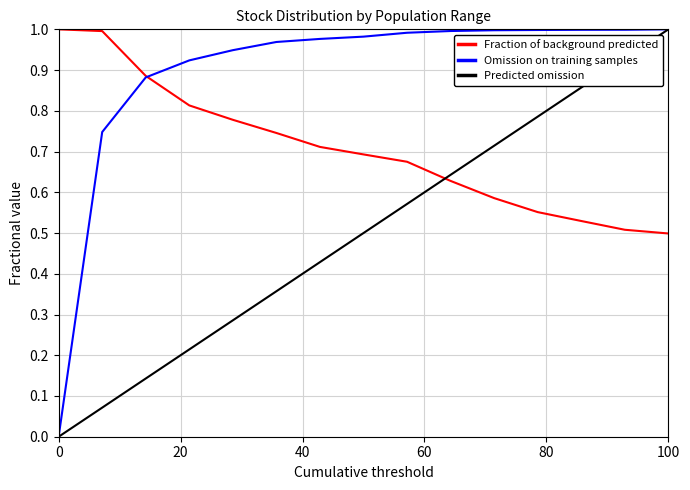

Rank the series by their average value, from lowest to highest.

Predicted omission, Fraction of background predicted, Omission on training samples